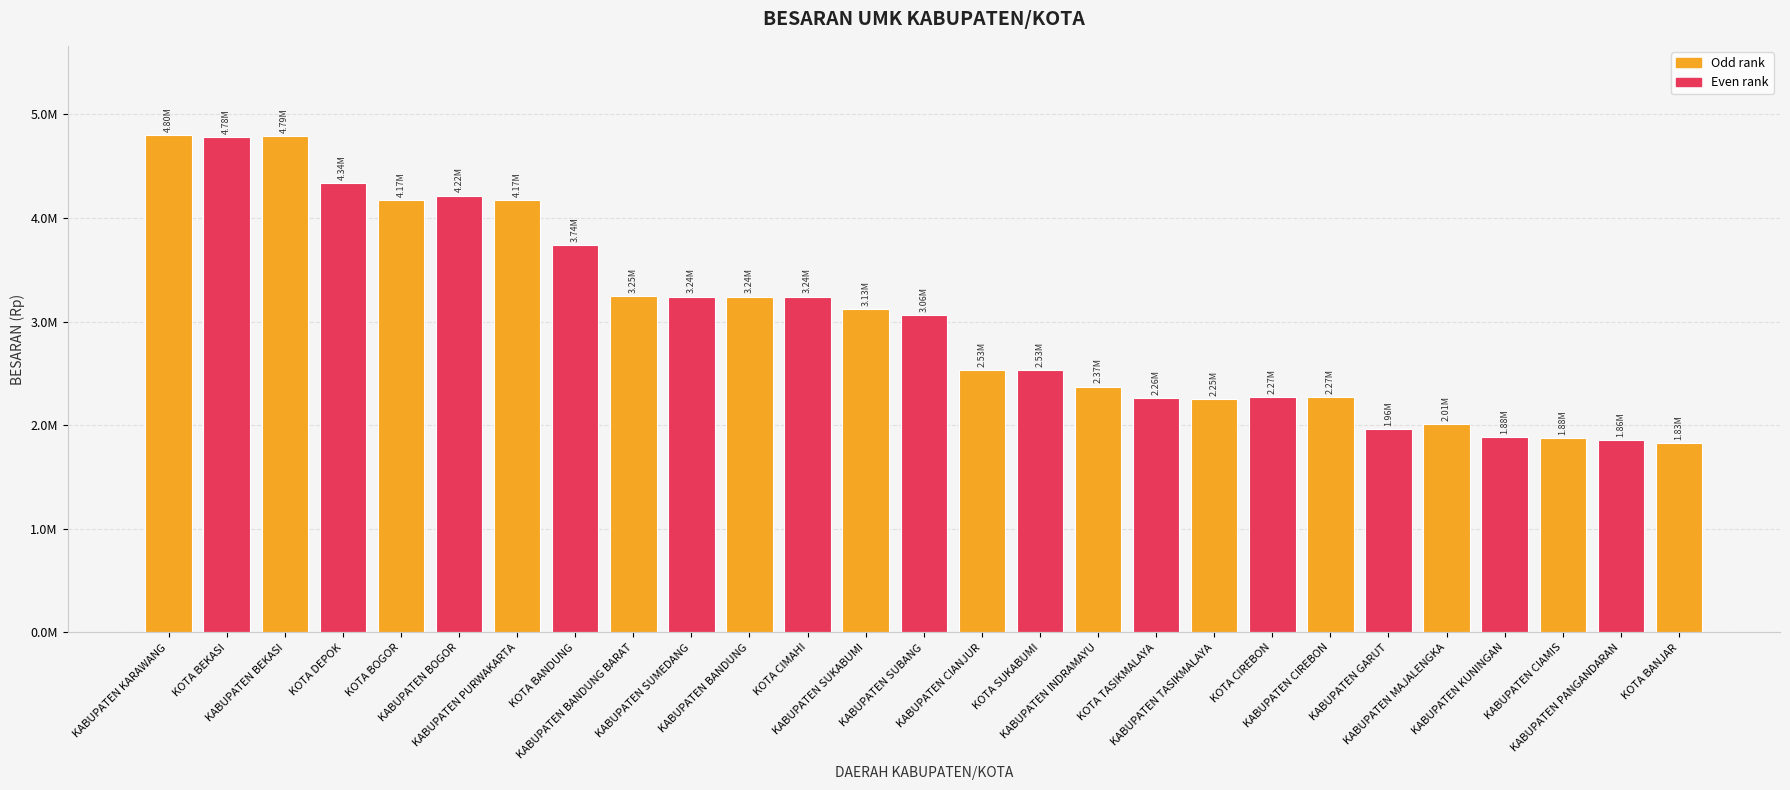

List the labels in order of value, largest first.

KABUPATEN KARAWANG, KABUPATEN BEKASI, KOTA BEKASI, KOTA DEPOK, KABUPATEN BOGOR, KABUPATEN PURWAKARTA, KOTA BOGOR, KOTA BANDUNG, KABUPATEN BANDUNG BARAT, KABUPATEN SUMEDANG, KABUPATEN BANDUNG, KOTA CIMAHI, KABUPATEN SUKABUMI, KABUPATEN SUBANG, KABUPATEN CIANJUR, KOTA SUKABUMI, KABUPATEN INDRAMAYU, KOTA CIREBON, KABUPATEN CIREBON, KOTA TASIKMALAYA, KABUPATEN TASIKMALAYA, KABUPATEN MAJALENGKA, KABUPATEN GARUT, KABUPATEN KUNINGAN, KABUPATEN CIAMIS, KABUPATEN PANGANDARAN, KOTA BANJAR